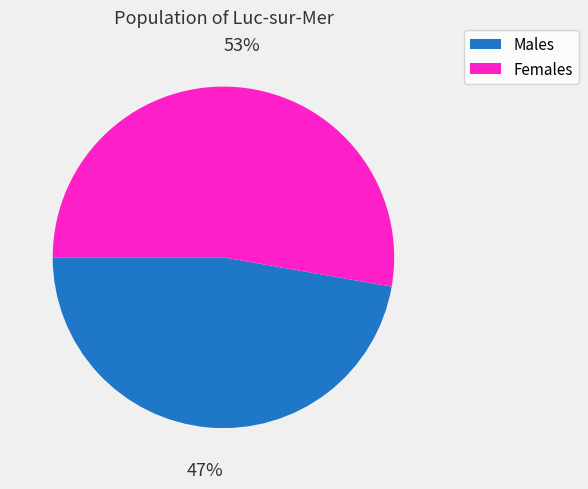

To the nearest percent, what is the average slice percentage?

50%